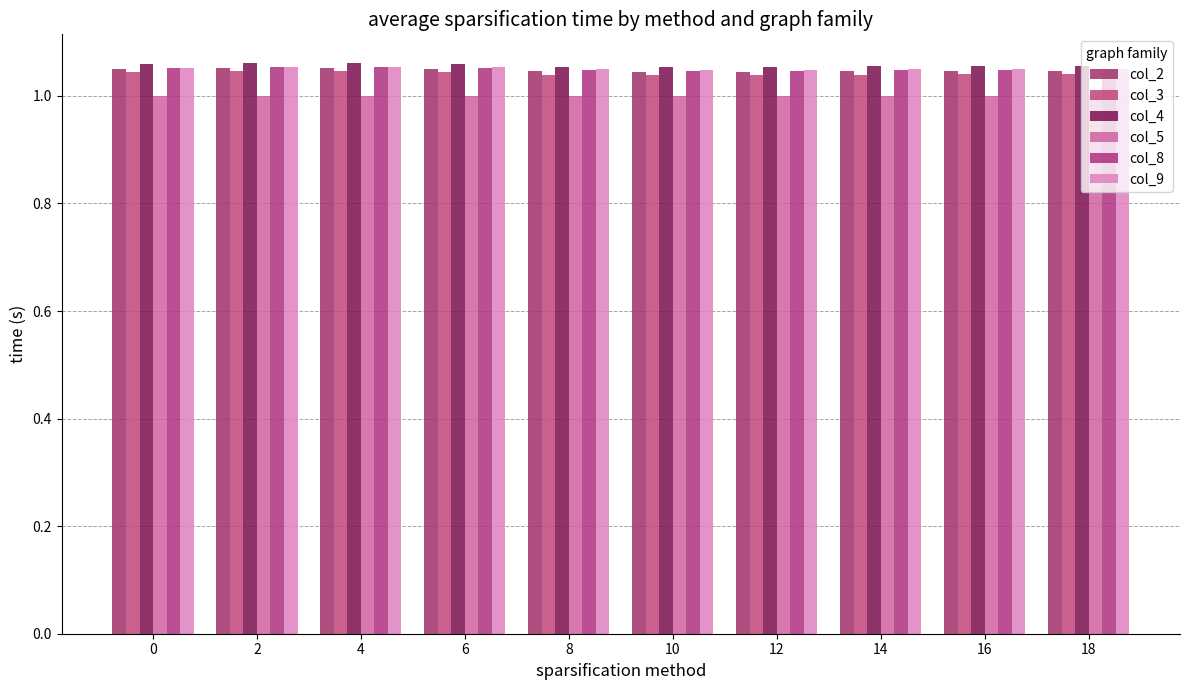

The value of col_4 at 12 is 1.1. True or false?

True